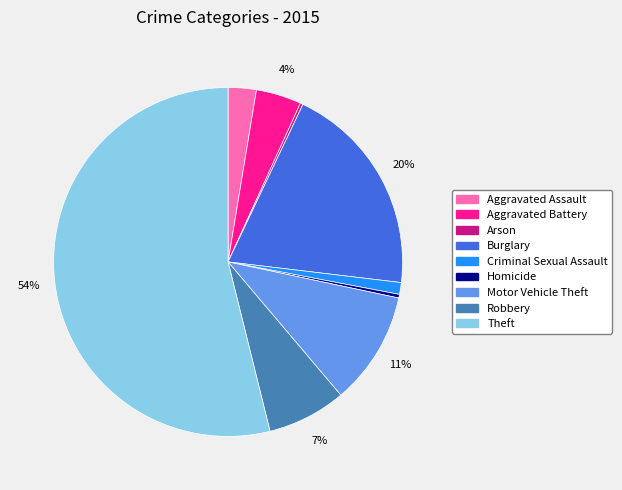

Does Motor Vehicle Theft account for over 50% of the chart?

No